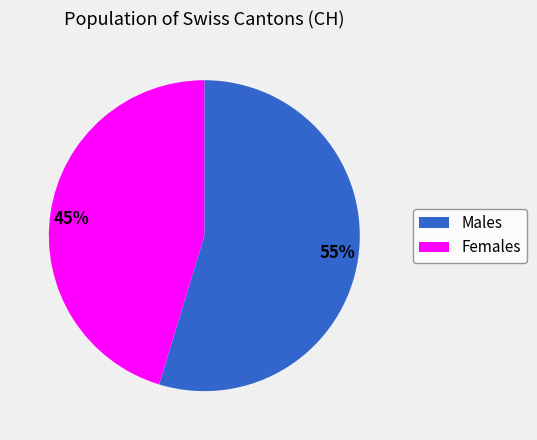

Is it true that 55% is 55% of the pie?

True